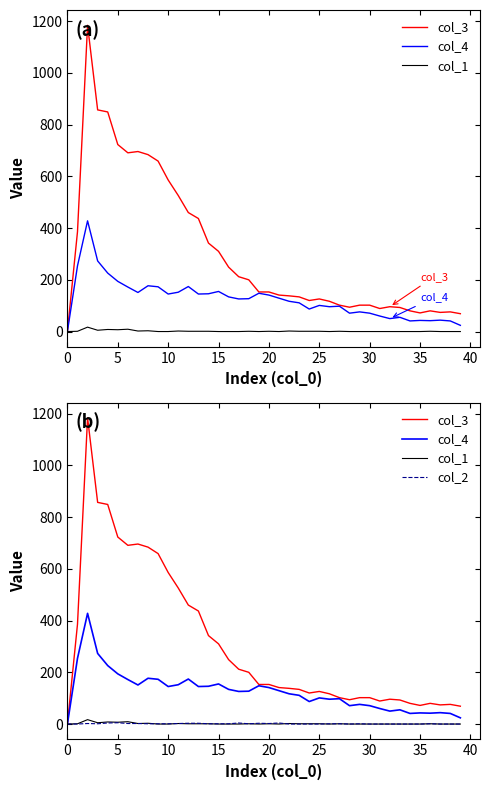

What is the difference between the maximum and second lowest values in the col_3 series?

1115